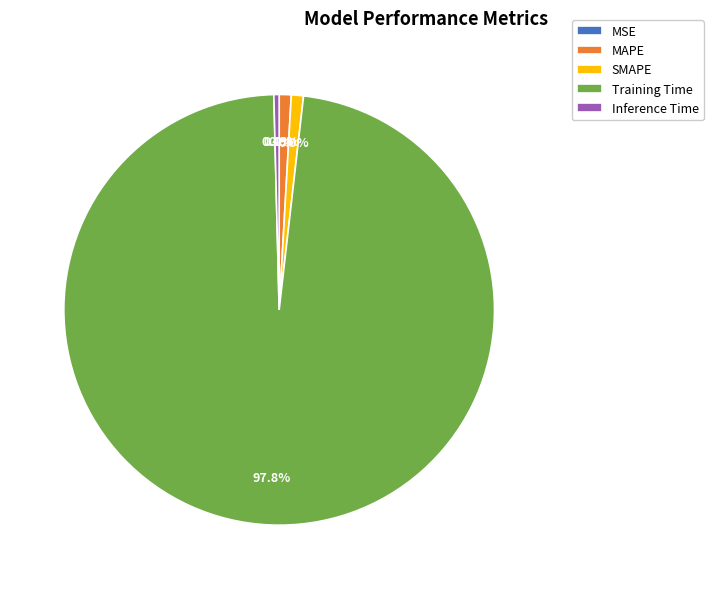

Which category has the biggest portion of the pie?

Training Time